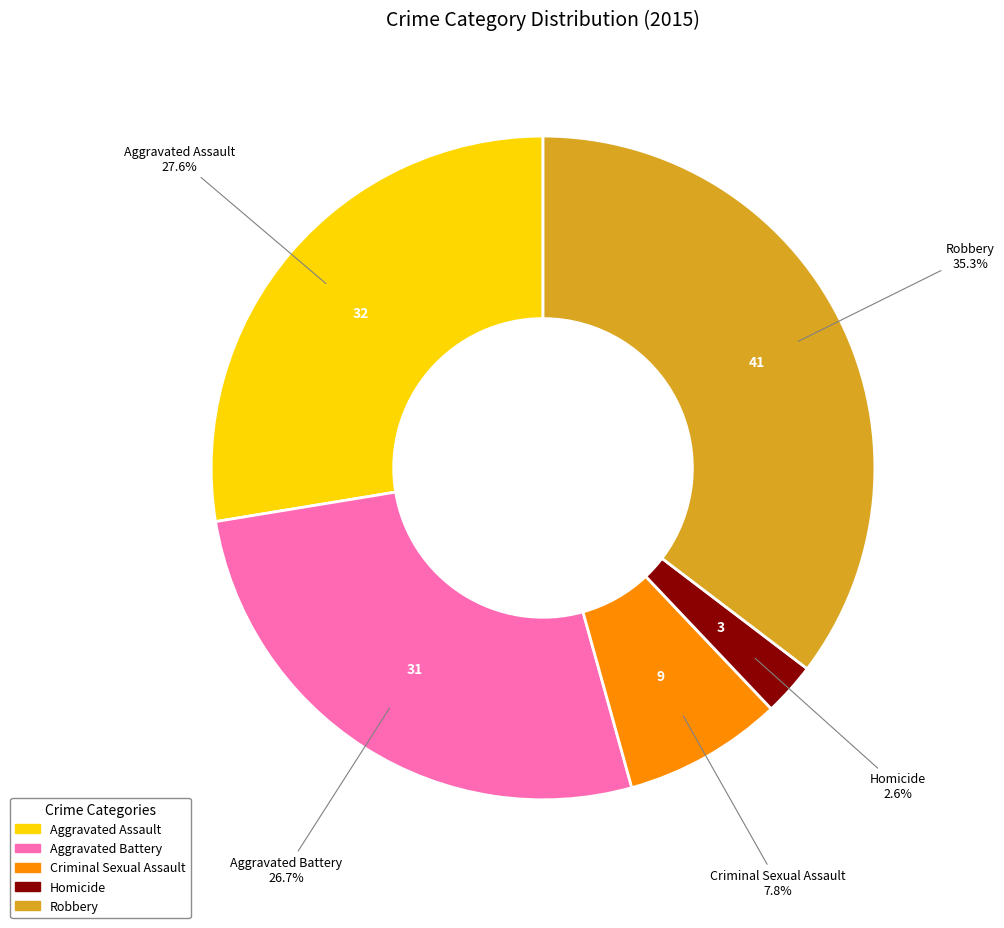

Which slice is the smallest?

Homicide